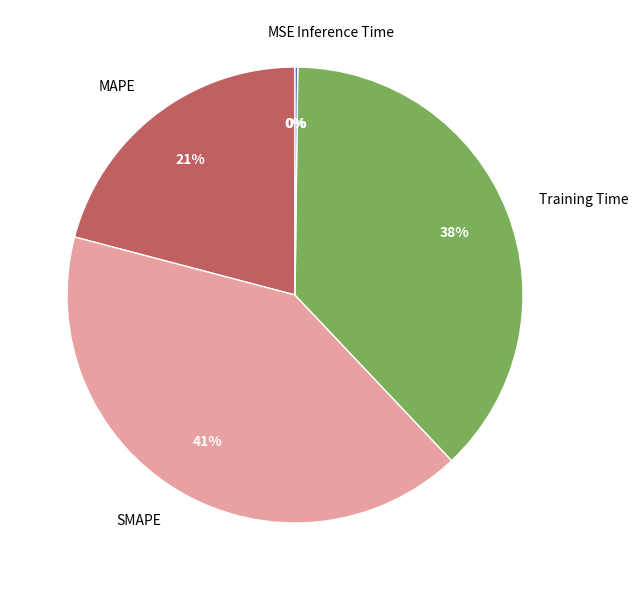

Which category has the biggest portion of the pie?

SMAPE